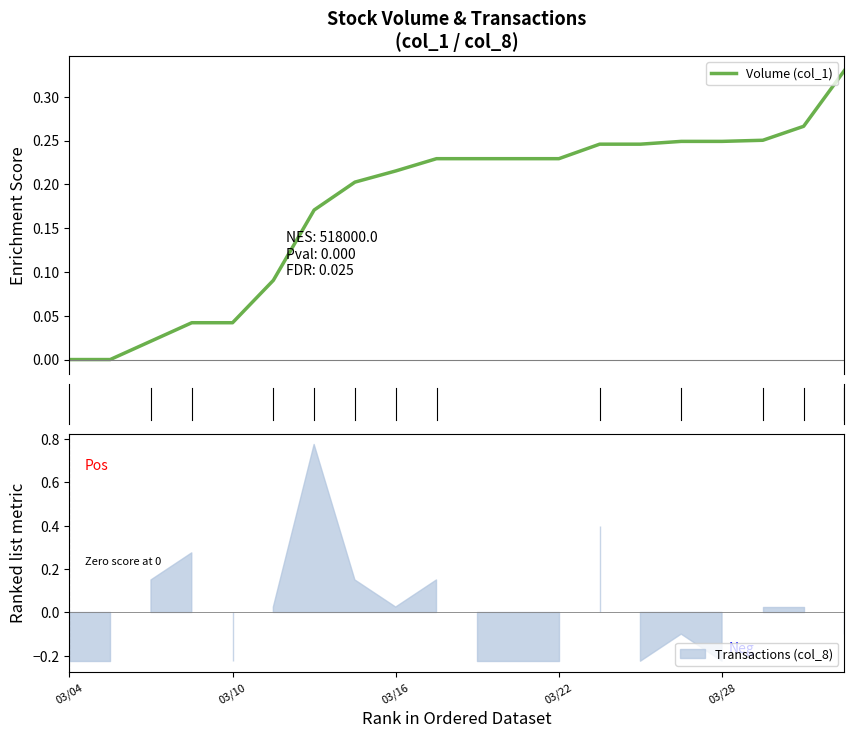

What is the maximum value shown in the chart?

0.3